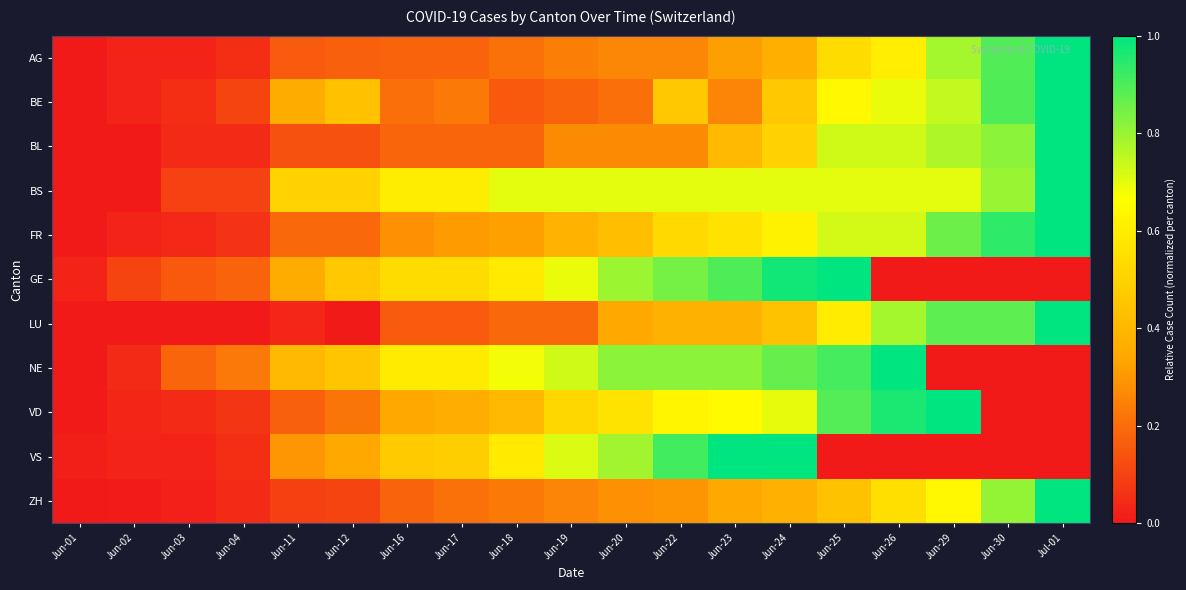

At which category does the chart reach its peak across all series?

Jul-01